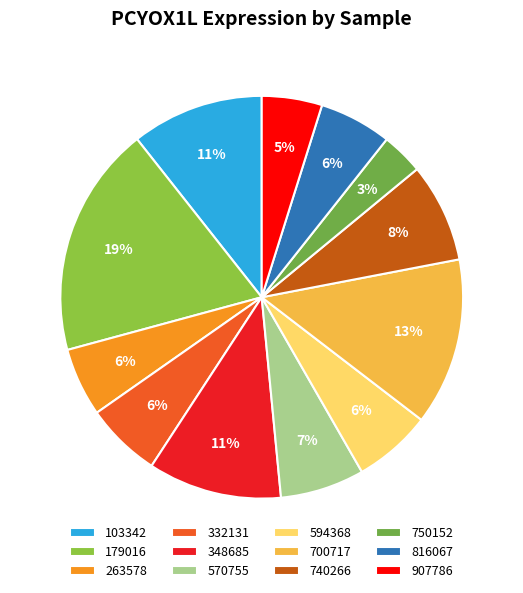

Does 348685 represent more than half of the total?

No